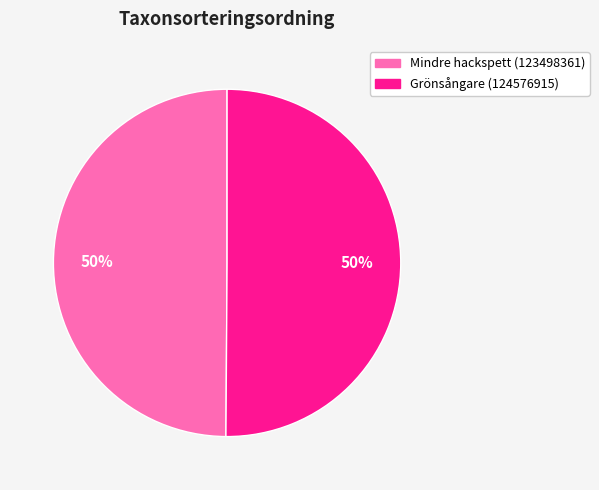

To the nearest percent, what portion does Mindre hackspett (123498361) represent?

50%